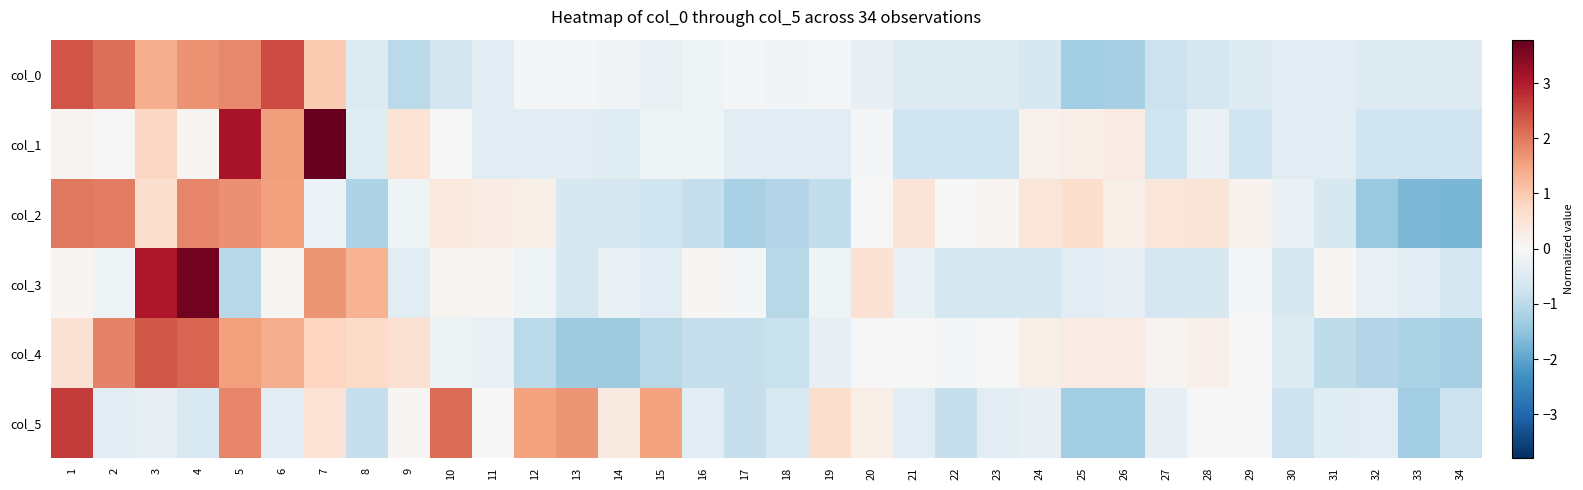

What is the total value across all series at 7?

7.5